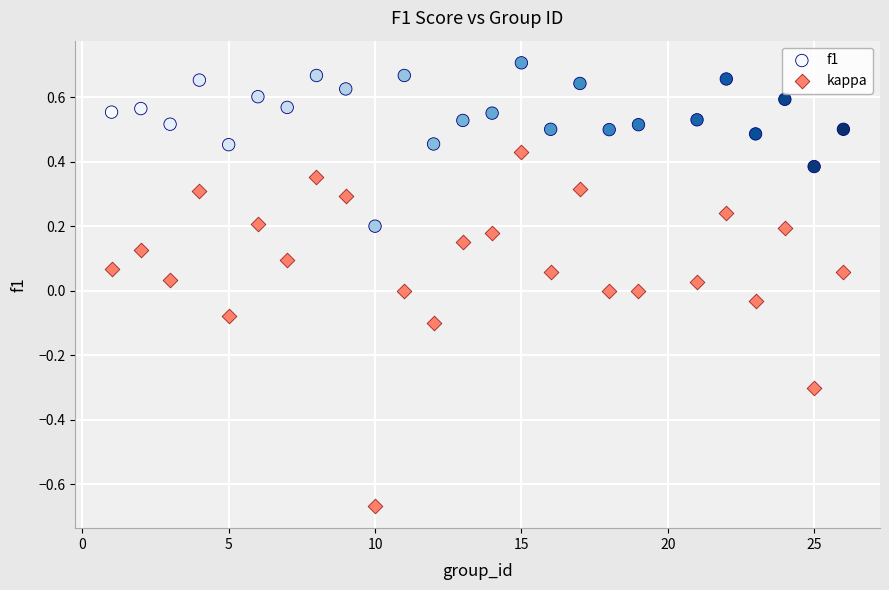

What are all the series names shown in the legend?

f1, kappa